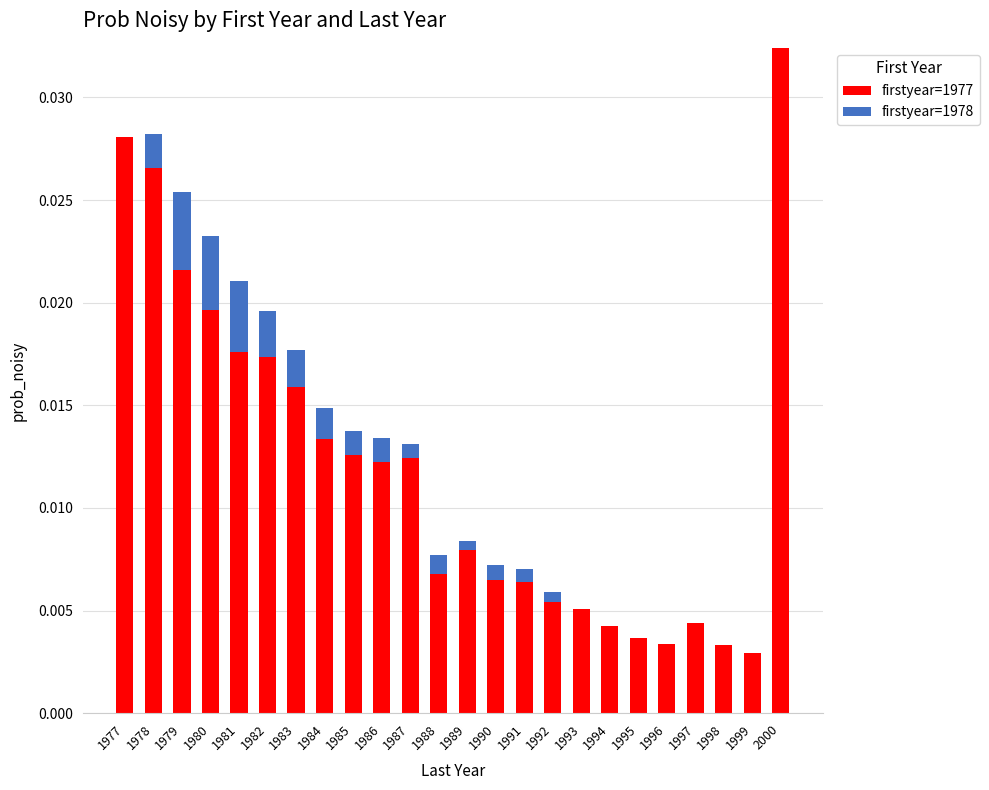

What is the sum of all firstyear=1977 values?

0.3